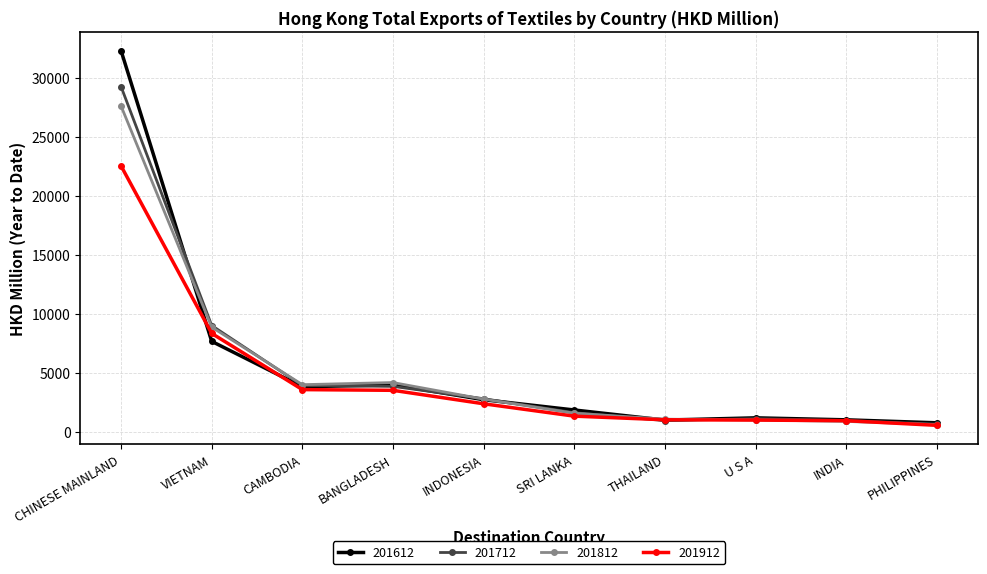

True or false: 201812 has a value of 6398.8 at BANGLADESH.

False